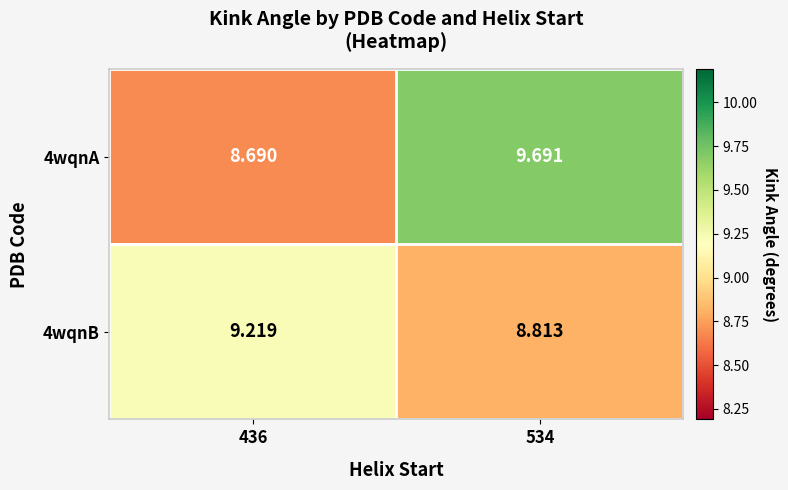

Is the value of 4wqnA at 534 greater than the value of 4wqnB at 534?

Yes